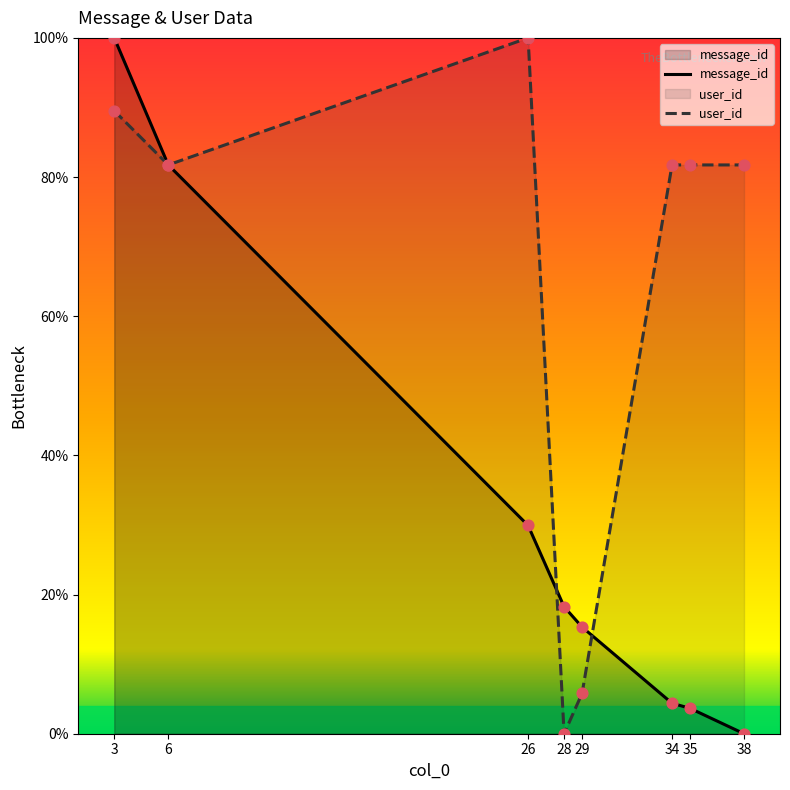

At which category is the sum across all series the highest?

3